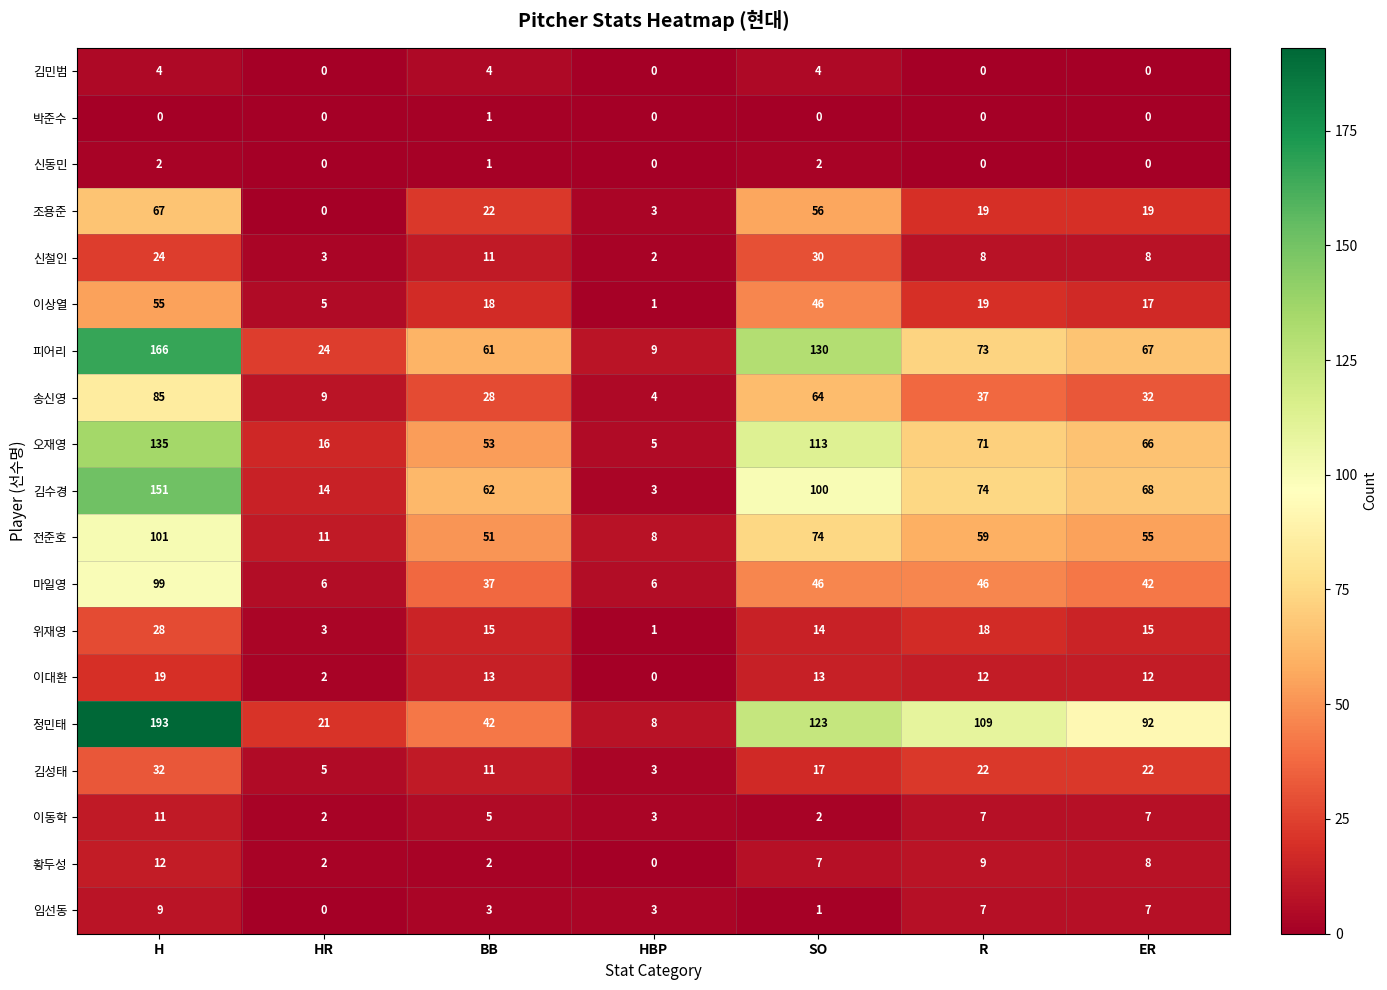

At which label does 임선동 first exceed 3?

H